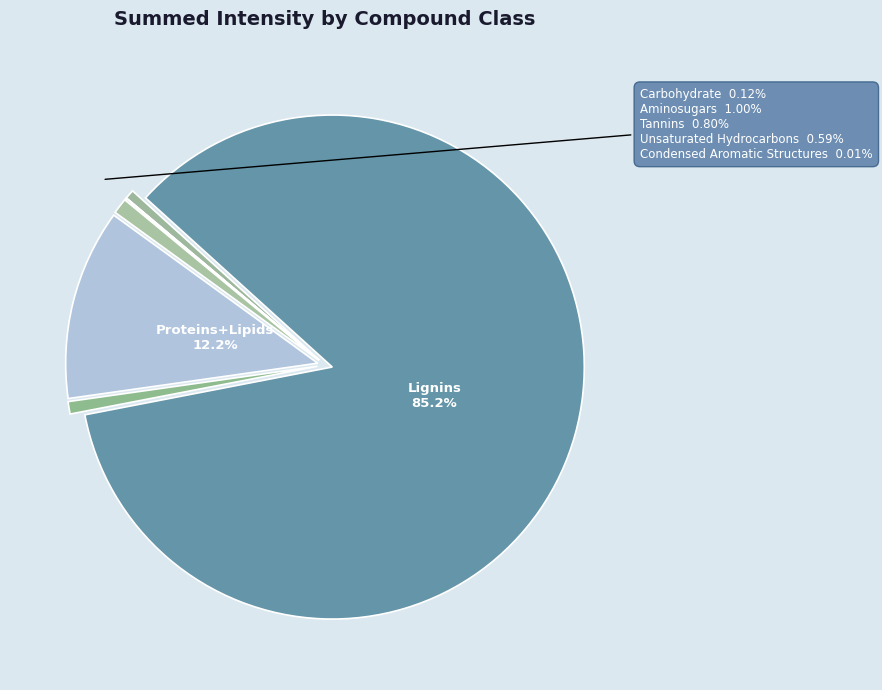

Is there any slice that represents more than half of the pie?

Yes